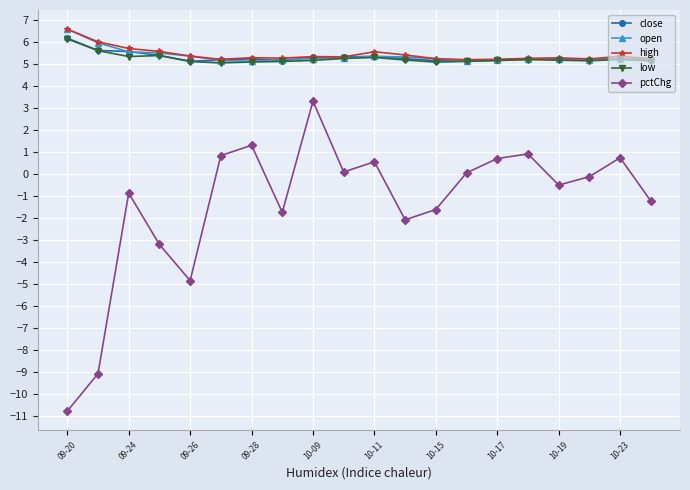

What is the minimum value for pctChg?

-10.8